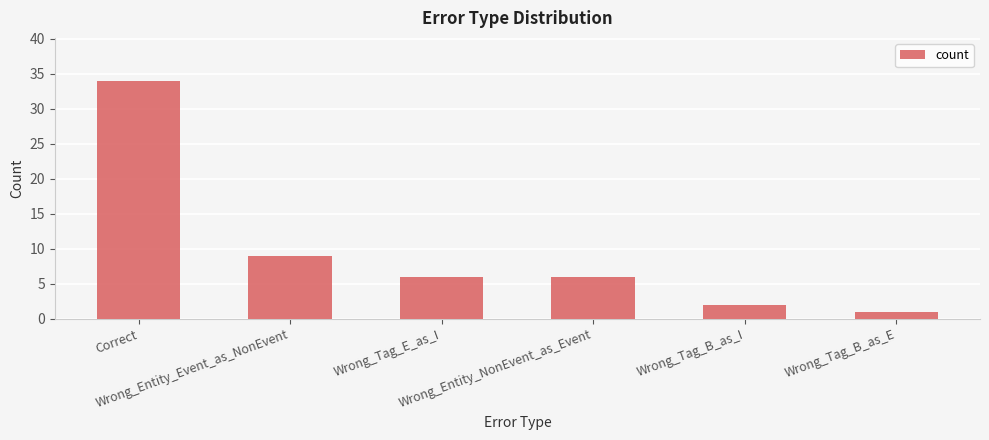

What is the average value?

10